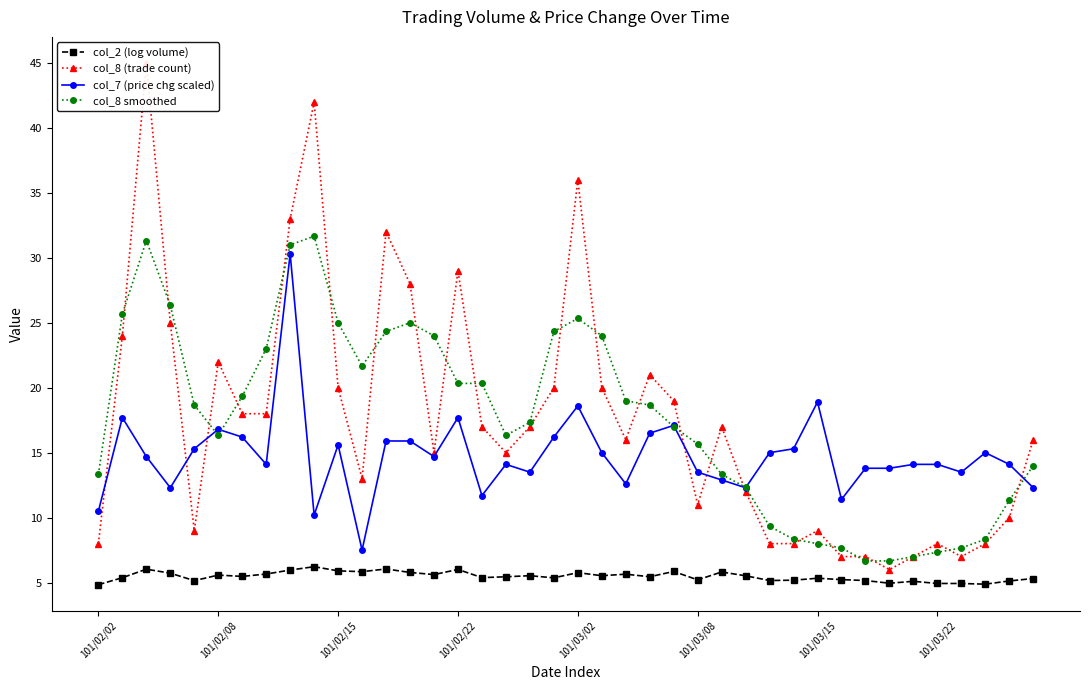

True or false: col_2 (log volume) has more than 1 interior local peaks.

True